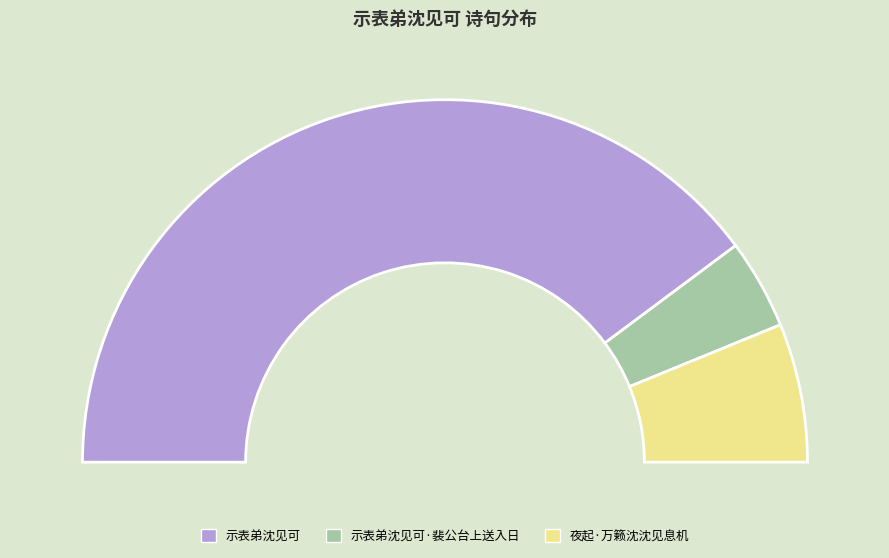

Between 示表弟沈见可·裴公台上送入日 and 示表弟沈见可, which is larger?

示表弟沈见可